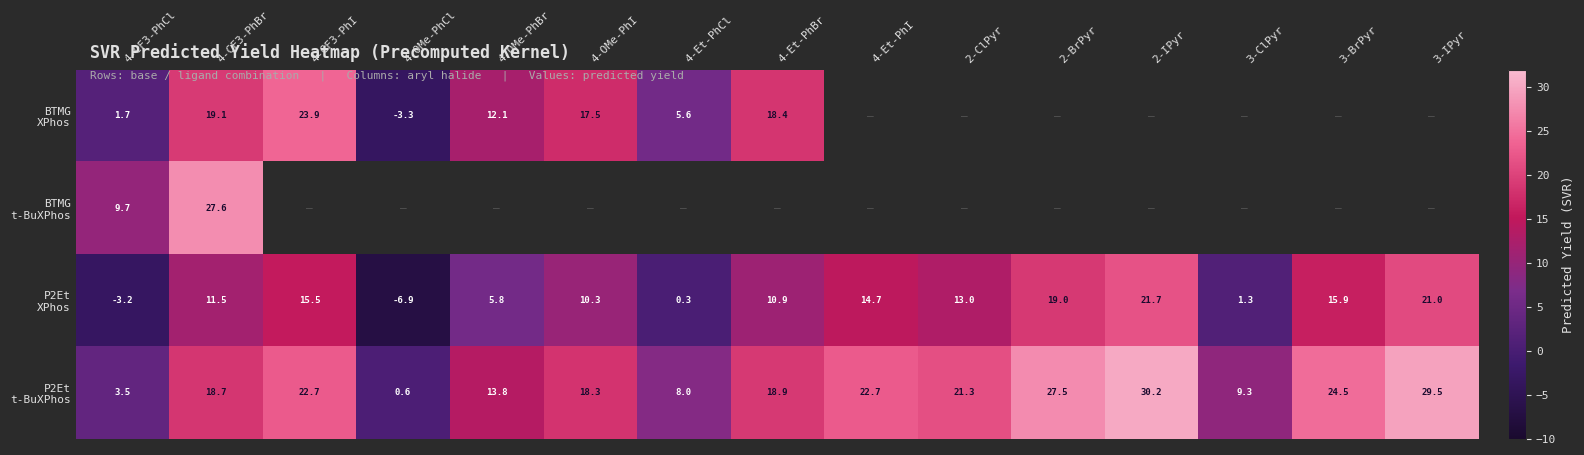

The value of P2Et t-BuXPhos at 4-OMe-PhI is 18.3. True or false?

True